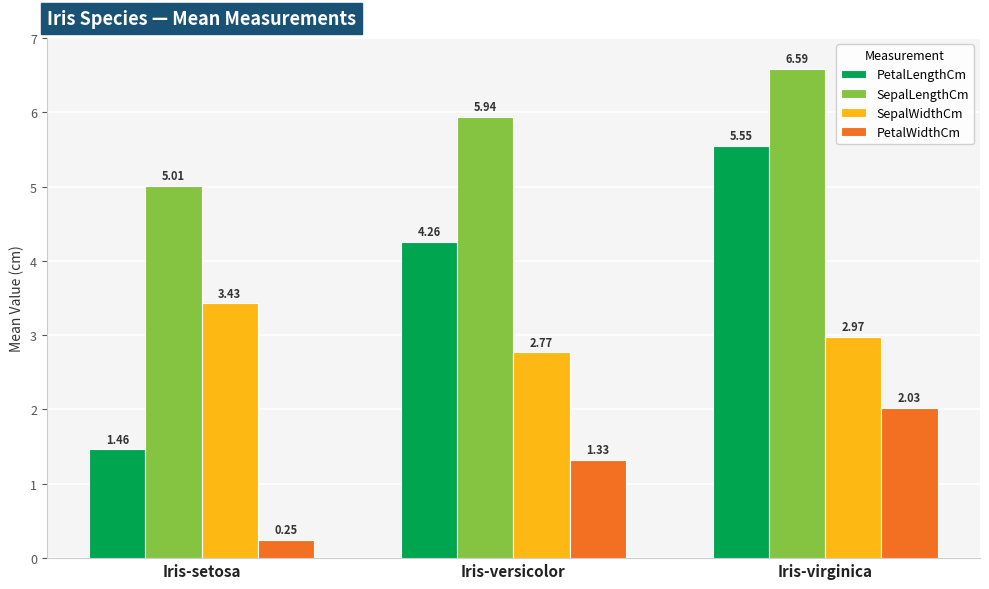

Are the bars horizontal?

No